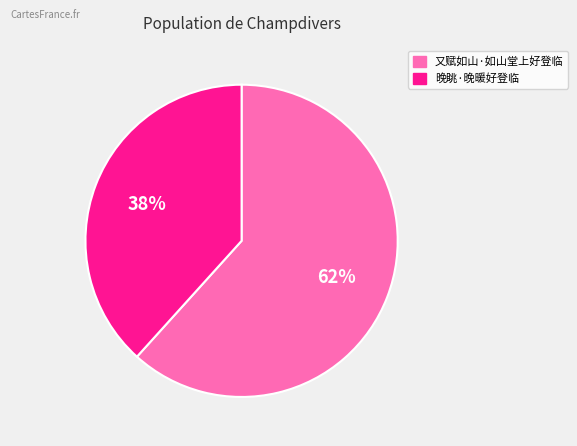

How many slices are in this pie chart?

2